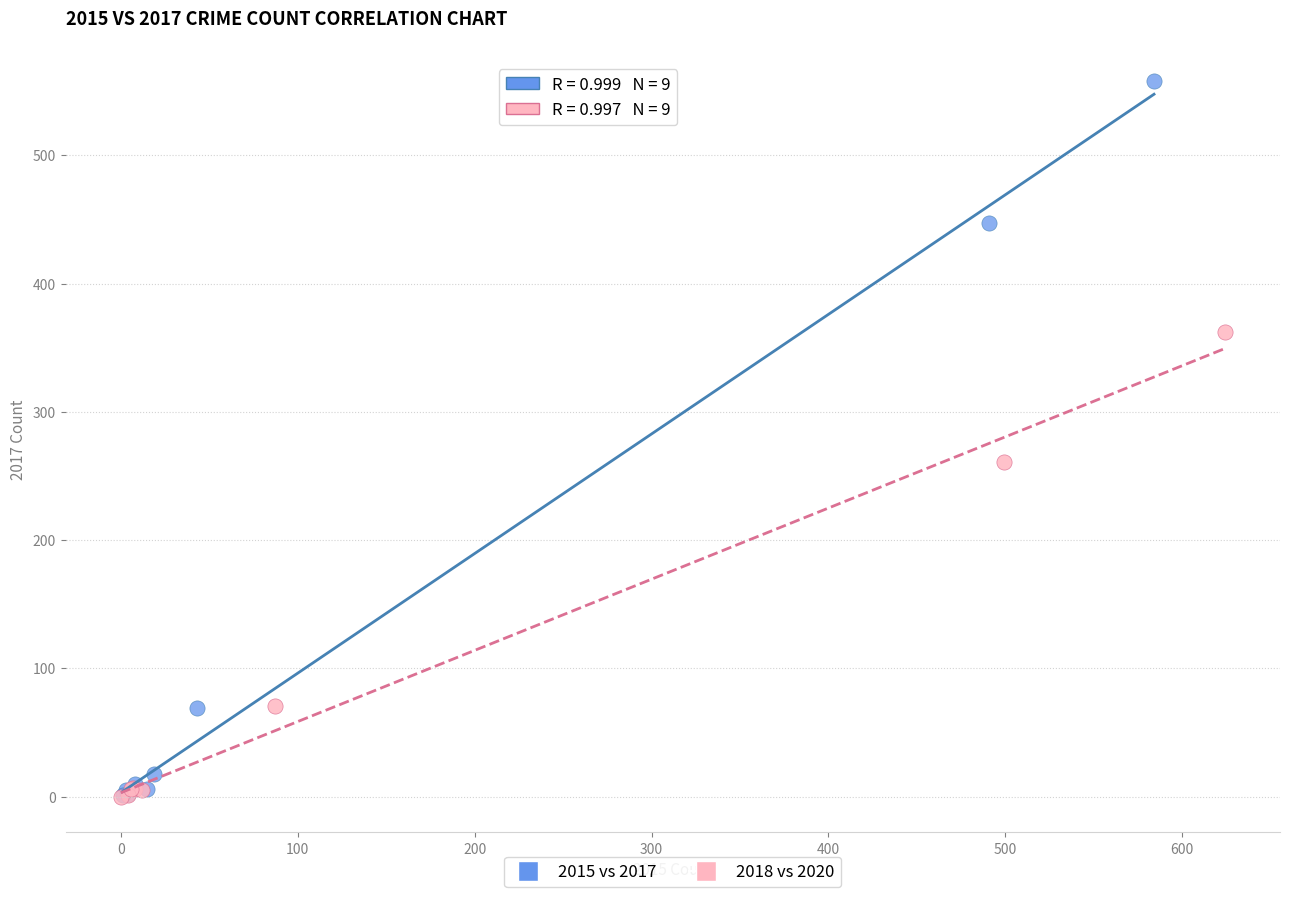

Which series reaches the maximum Y coordinate?

2015 vs 2017